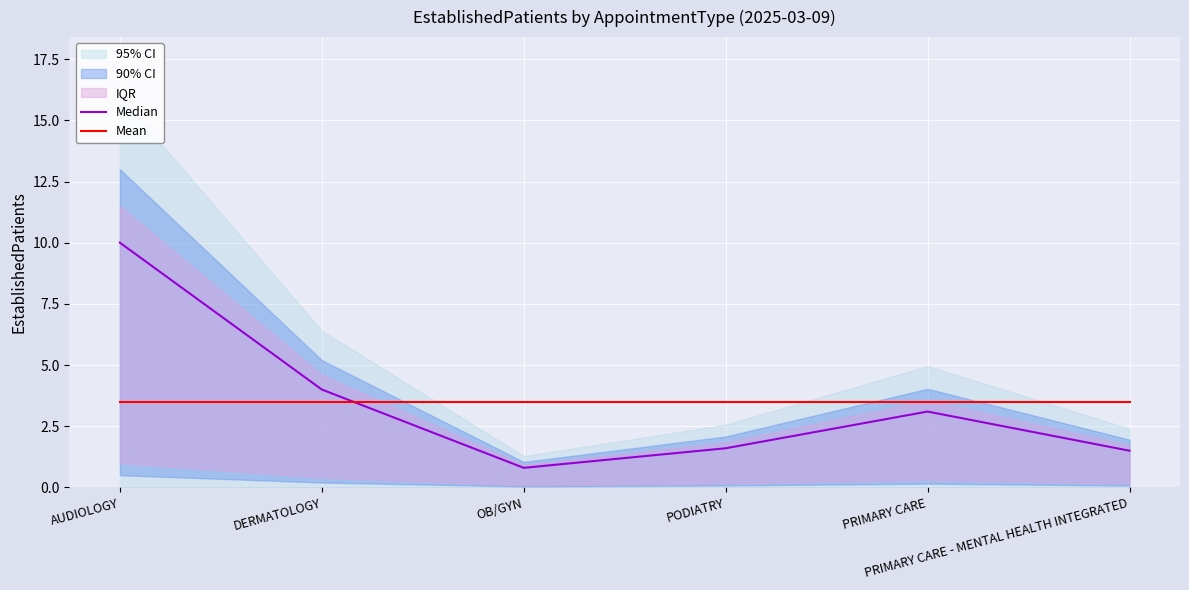

Reading left to right, list all the values displayed in this chart.

Median: AUDIOLOGY=10.0	DERMATOLOGY=4.0	OB/GYN=0.8	PODIATRY=1.6	PRIMARY CARE=3.1	PRIMARY CARE - MENTAL HEALTH INTEGRATED=1.5
Mean: AUDIOLOGY=3.5	DERMATOLOGY=3.5	OB/GYN=3.5	PODIATRY=3.5	PRIMARY CARE=3.5	PRIMARY CARE - MENTAL HEALTH INTEGRATED=3.5